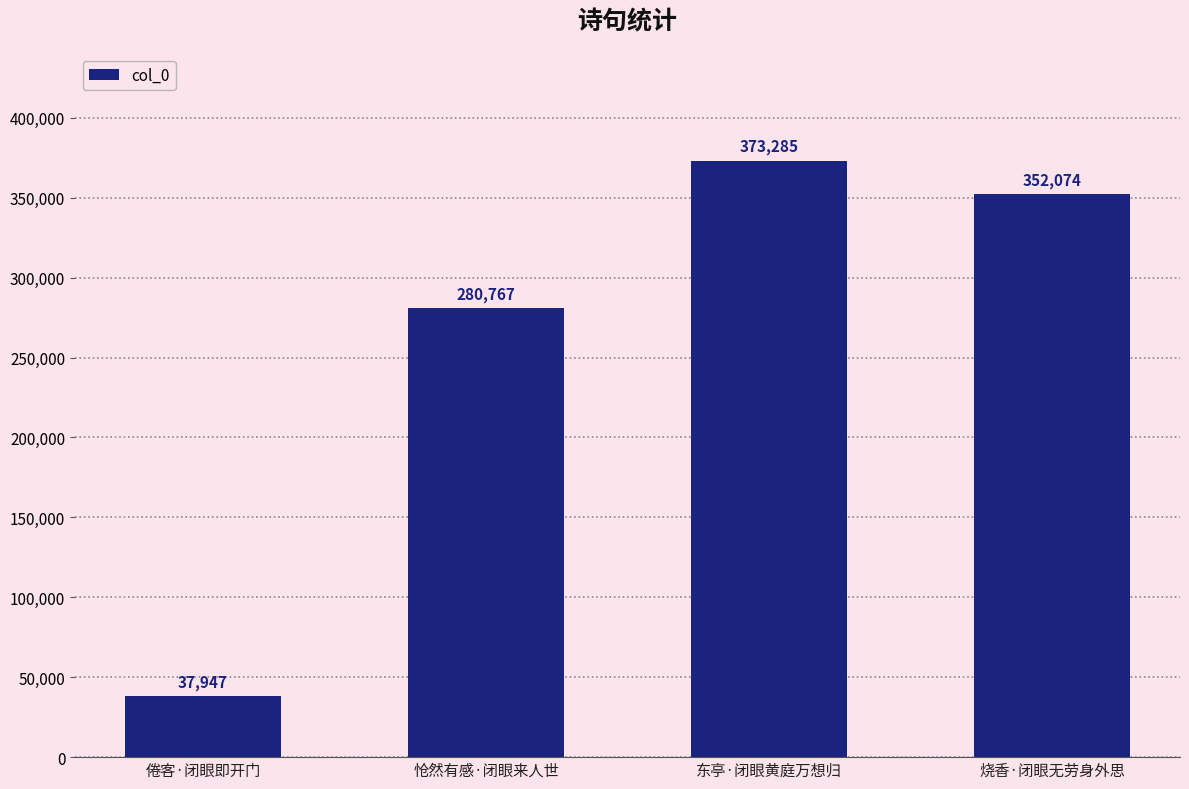

True or false: the data shows 423269 at 怆然有感·闭眼来人世.

False